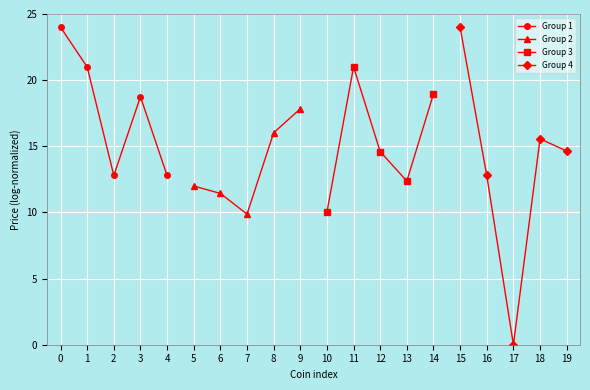

What is the sum of all Group 4 values?

67.0